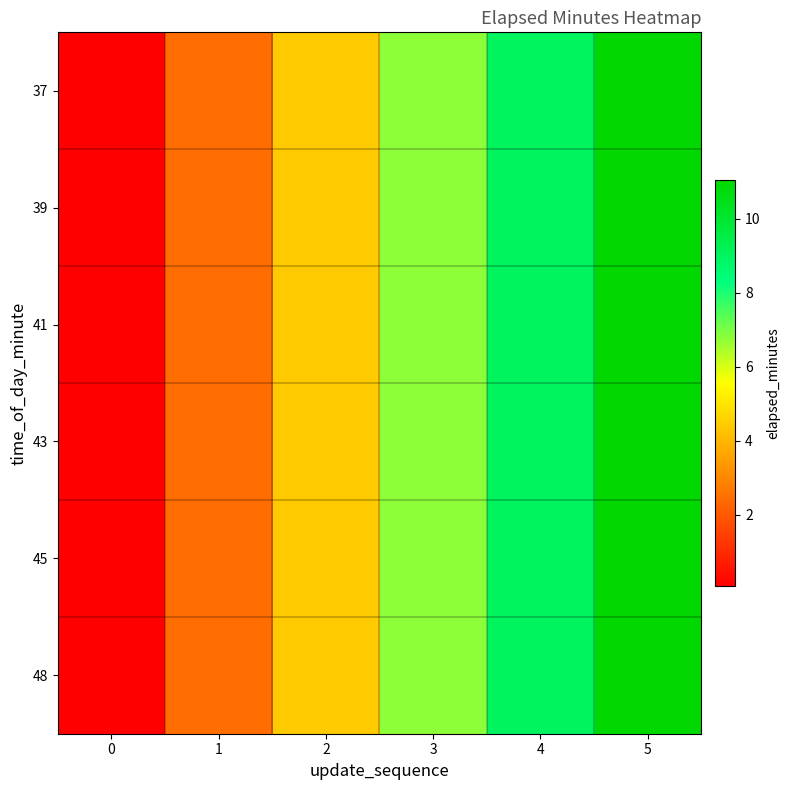

At 2, list the series in order from smallest to largest.

37, 39, 41, 43, 45, 48